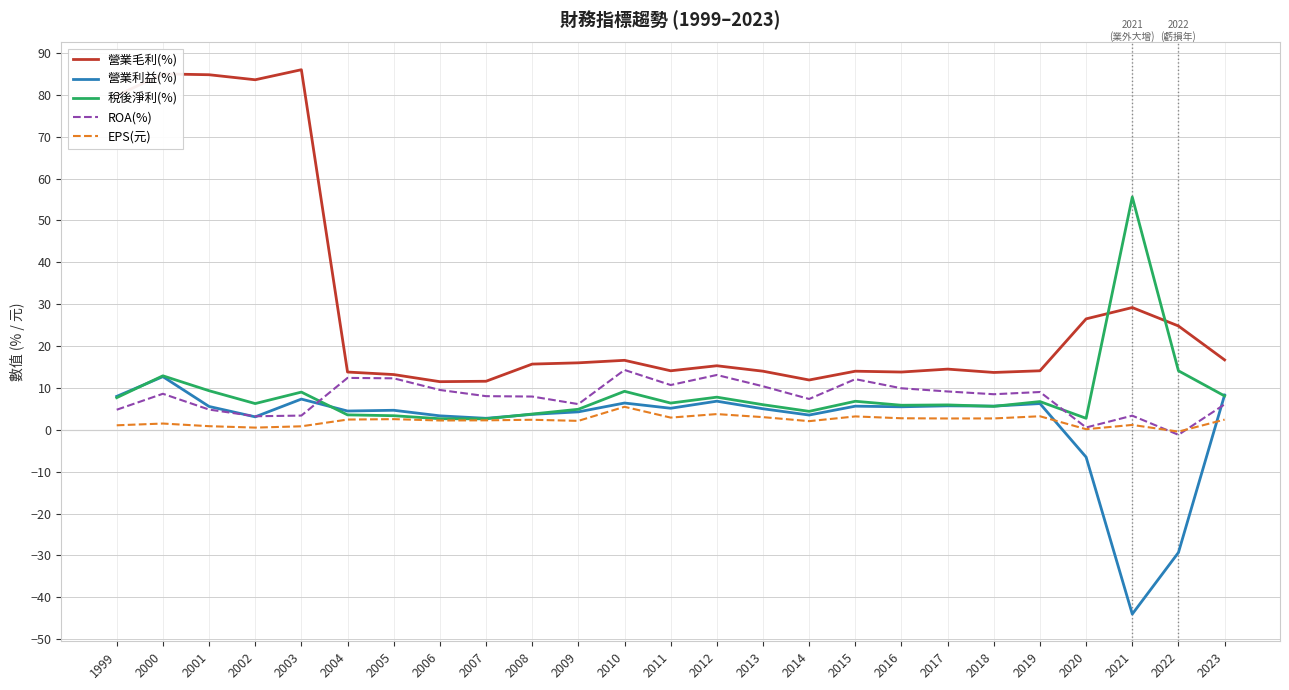

What is the greatest value displayed?

86.0